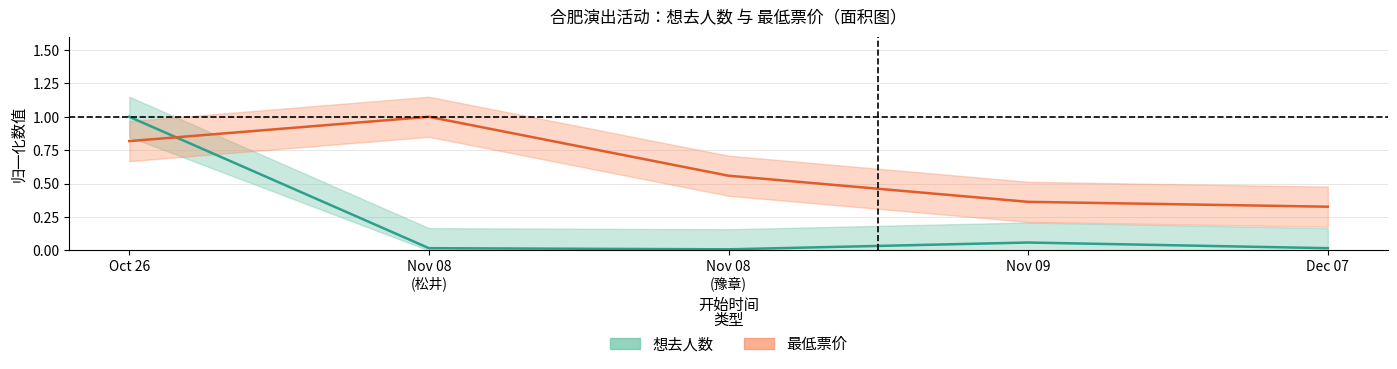

Rank the categories by 想去人数 value from lowest to highest.

Nov 08 (豫章), Nov 08 (松井), Dec 07, Nov 09, Oct 26